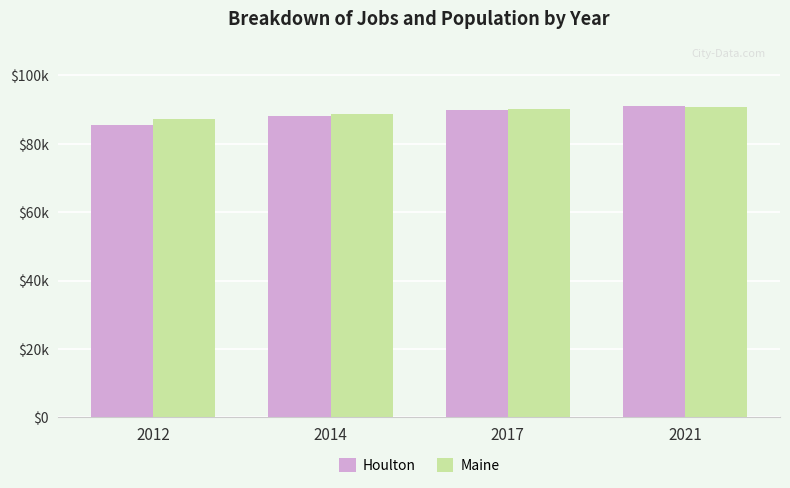

Is it true that Maine equals 142885 at 2021?

False